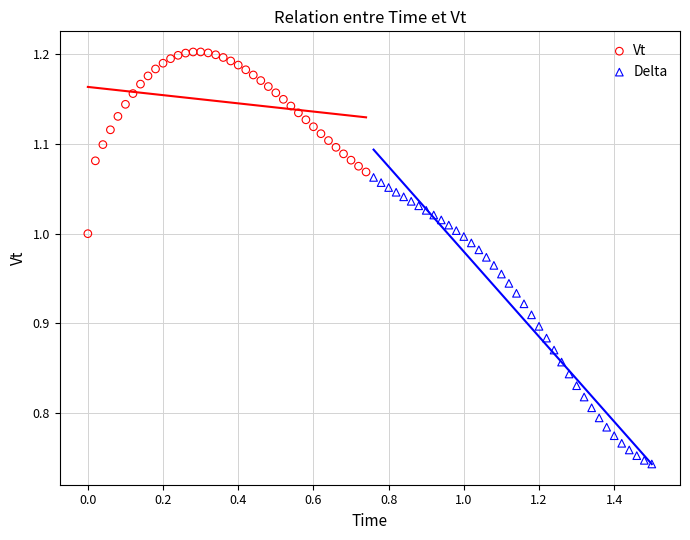

Which series contains the highest Y value?

Vt